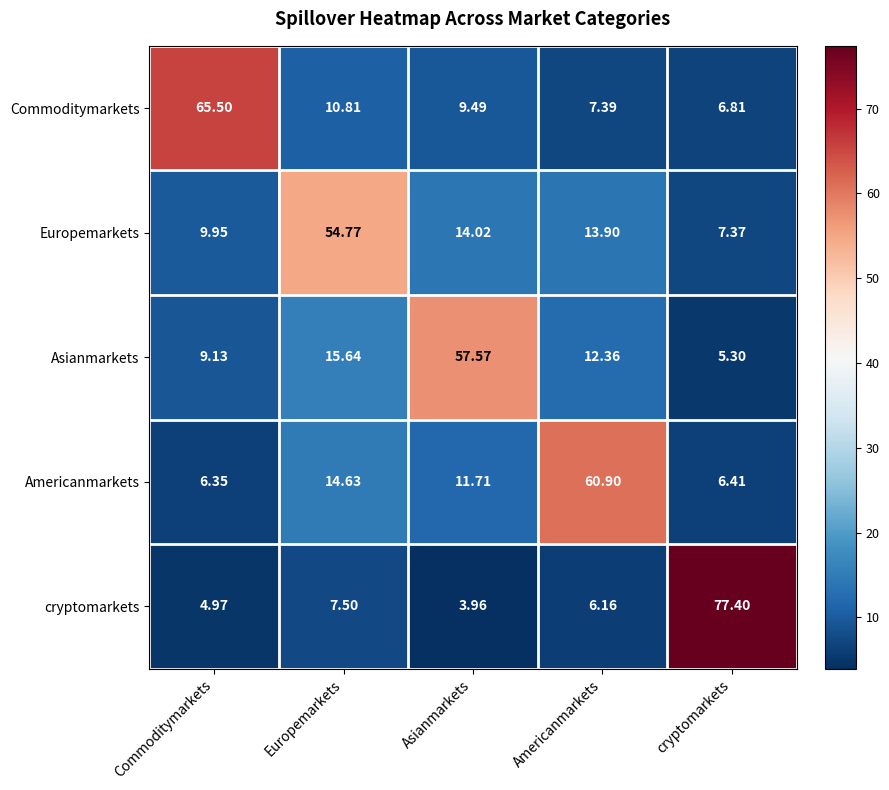

Is the value of Asianmarkets at Asianmarkets greater than the value of cryptomarkets at Europemarkets?

Yes